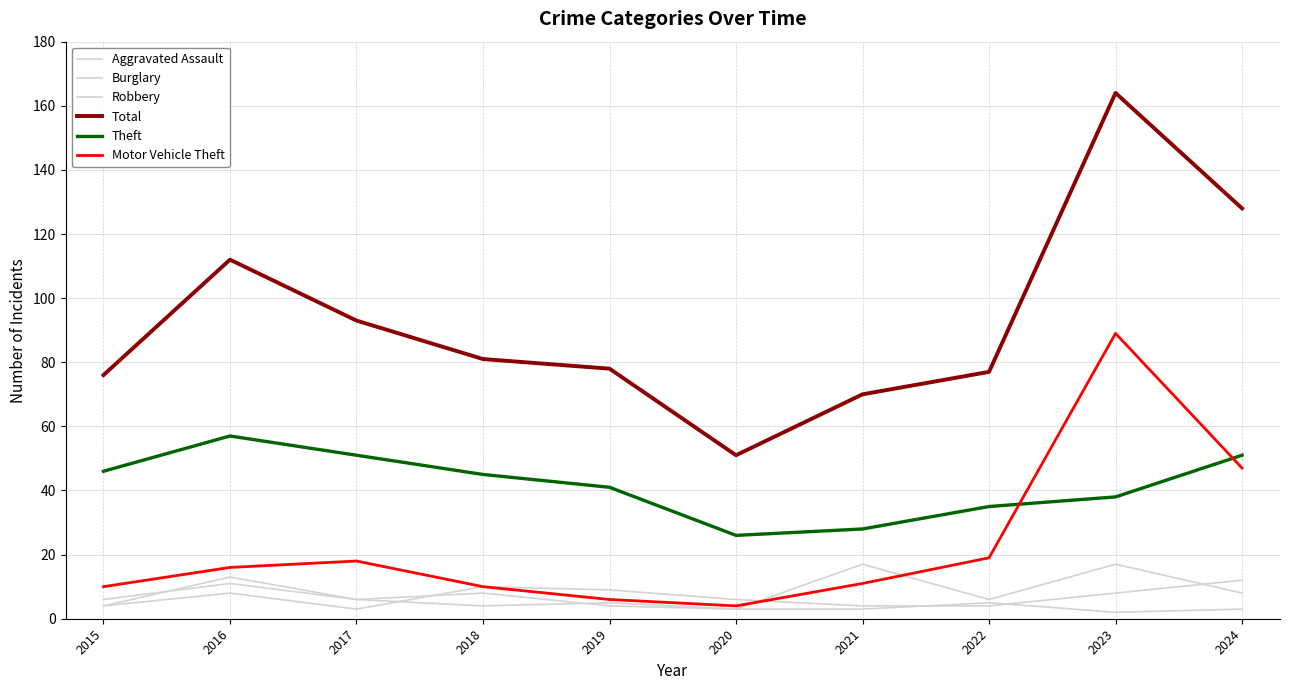

Between which two adjacent categories do Aggravated Assault and Burglary first intersect?

2017 and 2018